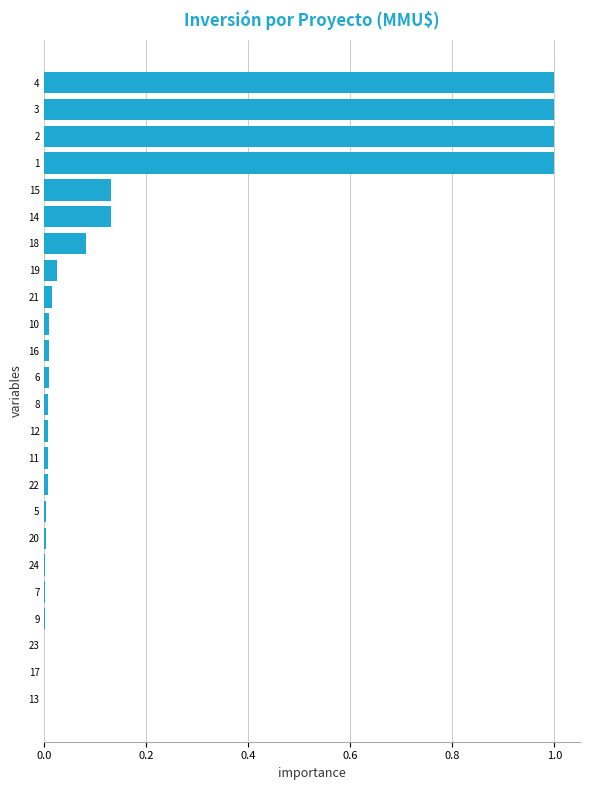

Is it true that the value at 15 is 0.0?

False